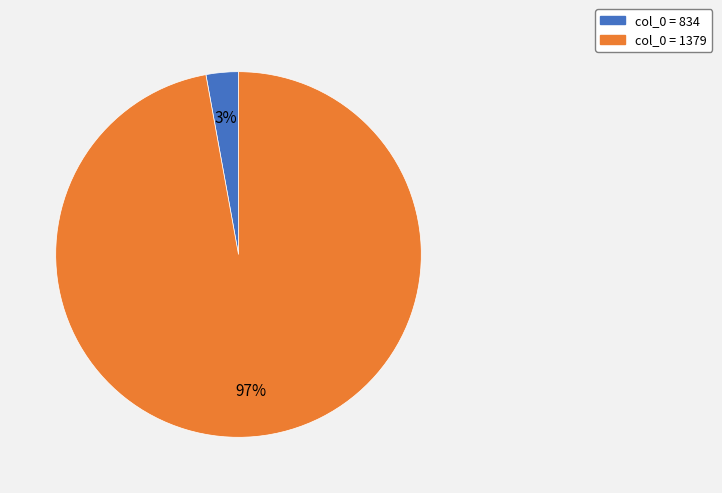

To the nearest percent, what is the average slice percentage?

50%